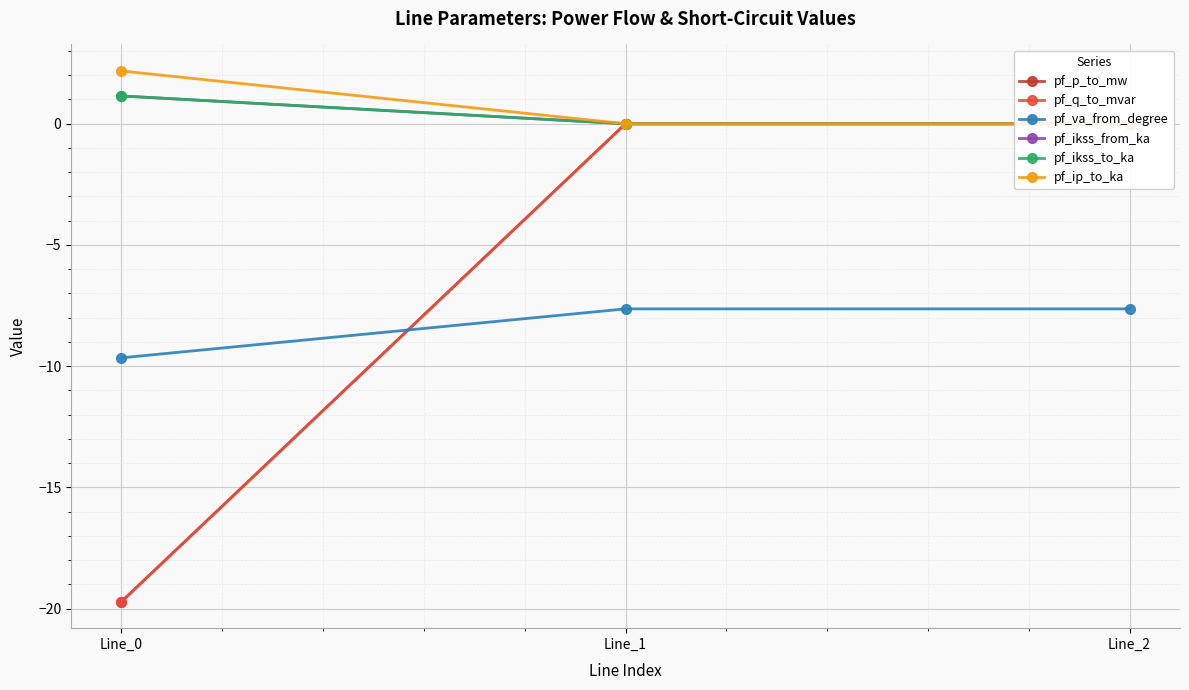

At which category is the sum across all series the highest?

Line_2